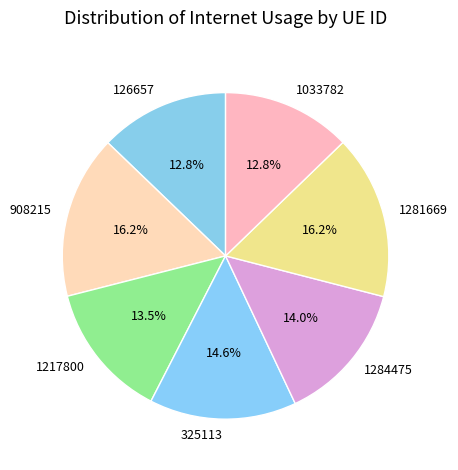

Count the number of slices in the pie.

7